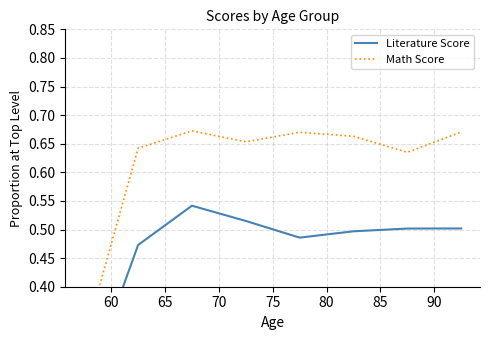

The Literature Score series shows 0.7 at 90. True or false?

False